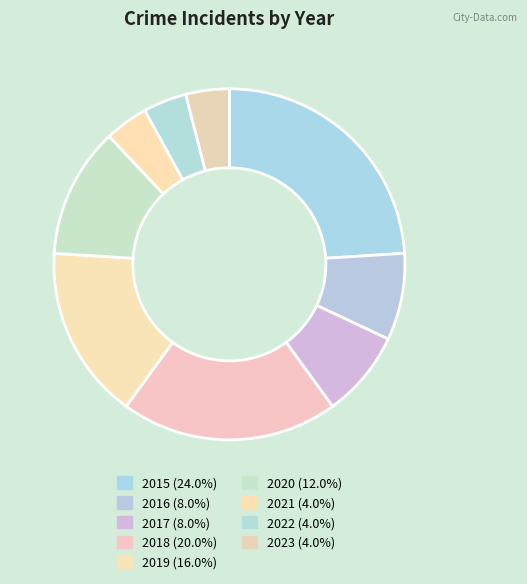

Is there any slice that represents more than half of the pie?

No